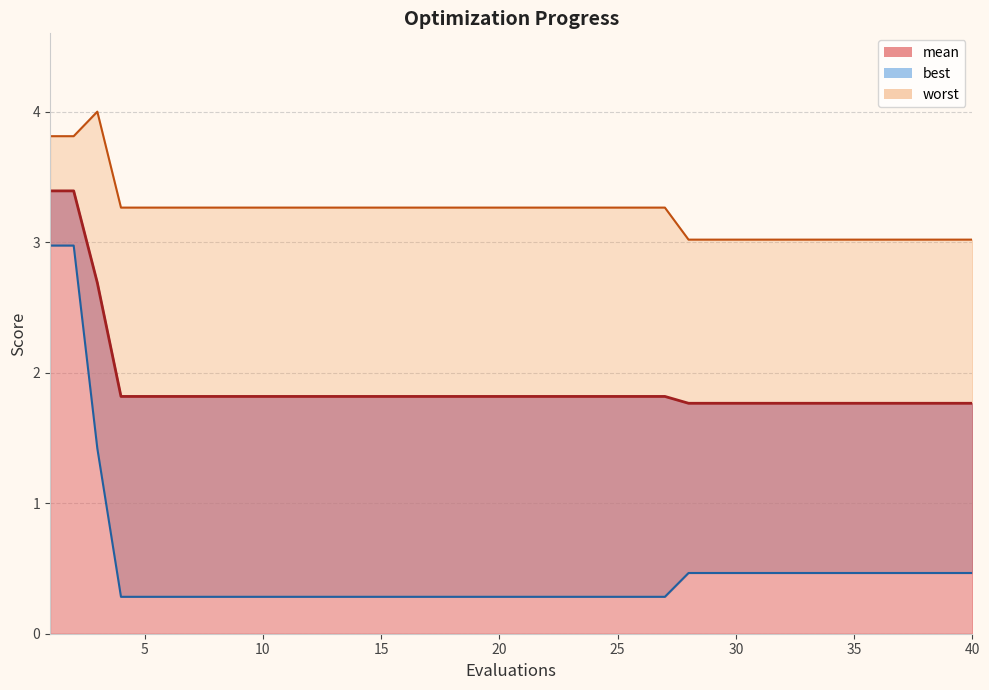

Is it true that best equals 0.1 at 19?

False